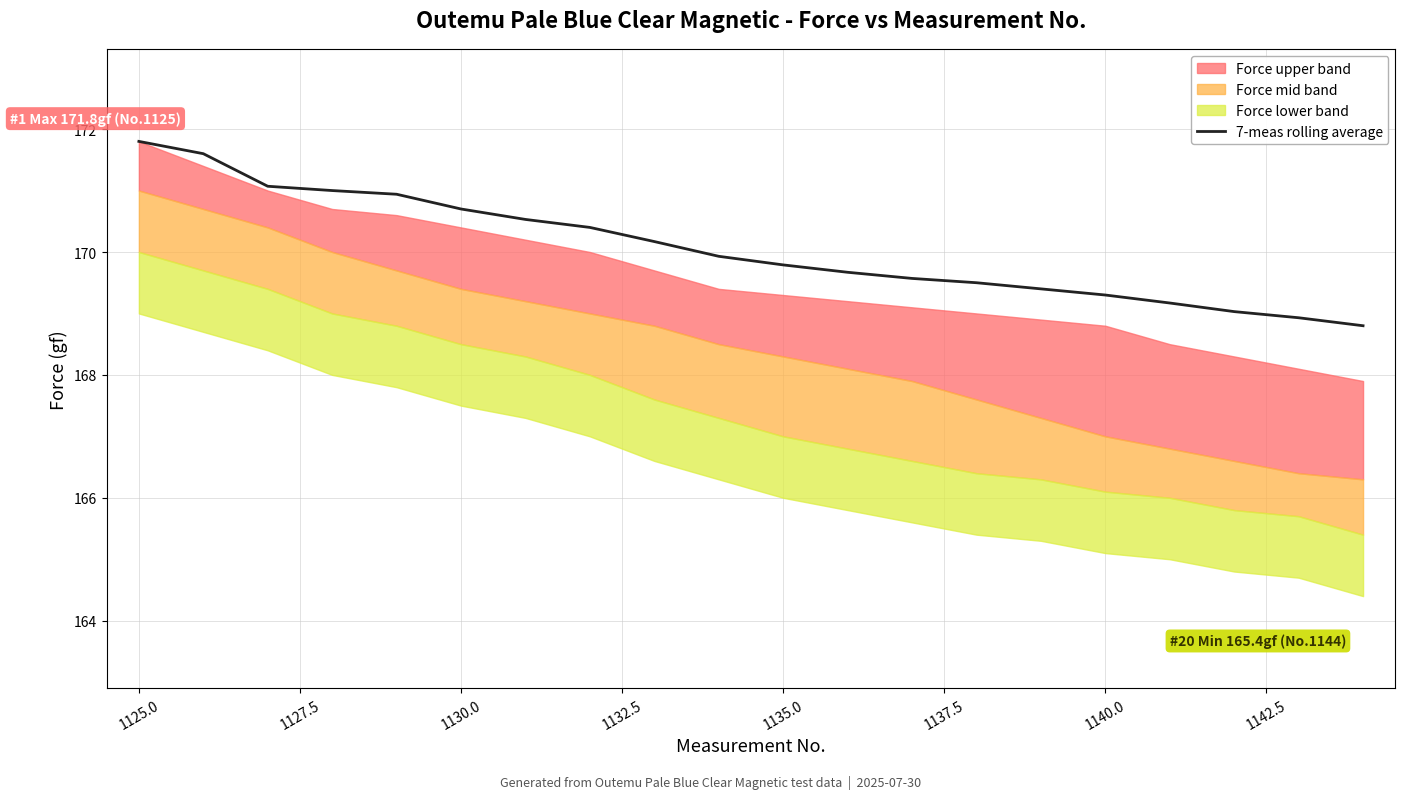

Reading right to left, transcribe all the data shown in this chart.

168.8	168.9	169.0	169.2	169.3	169.4	169.5	169.6	169.7	169.8	169.9	170.2	170.4	170.5	170.7	170.9	171.0	171.1	171.6	171.8